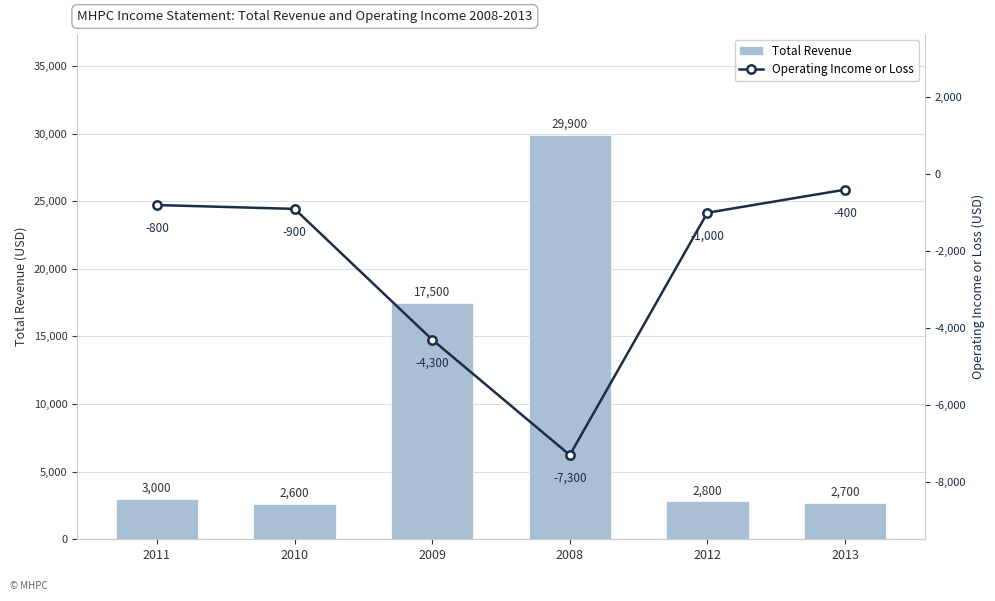

At which category is the sum across all series the highest?

2008